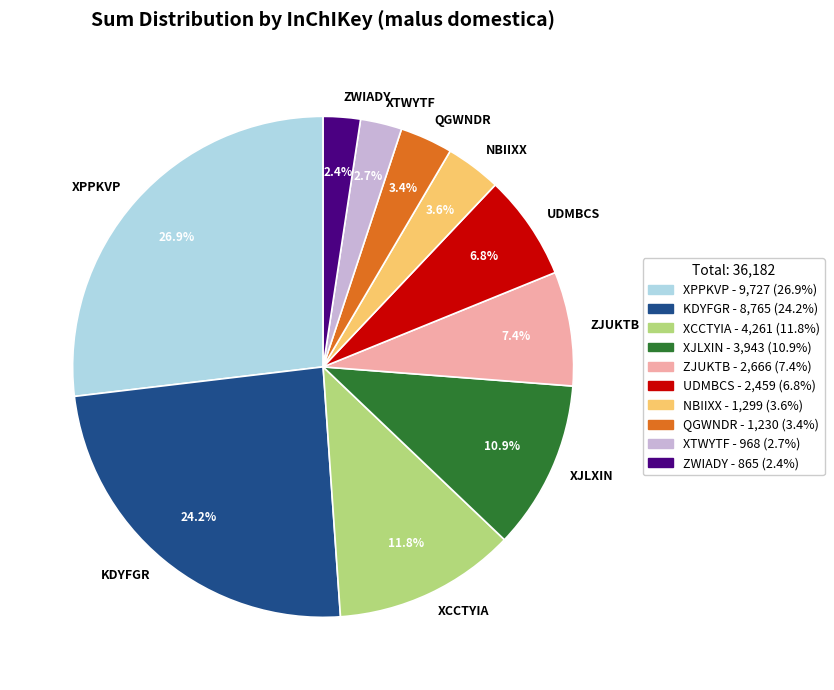

How many segments does this pie chart have?

10